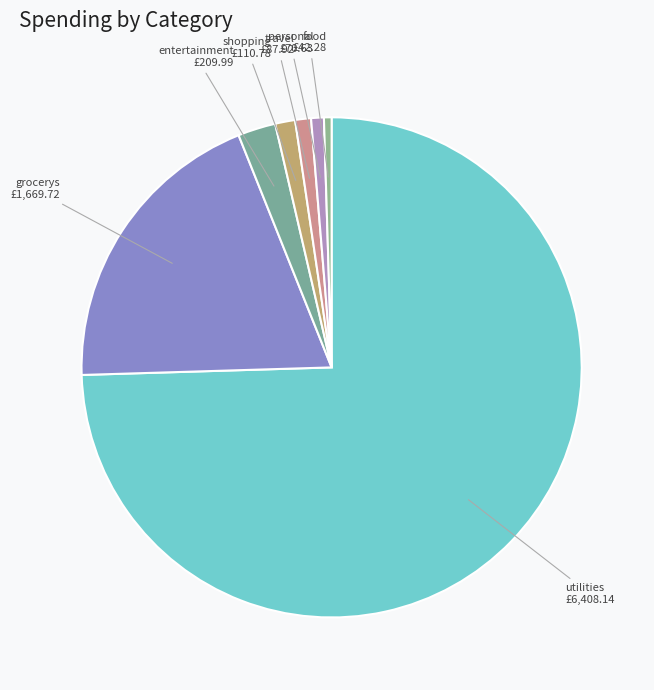

Count the number of slices in the pie.

7